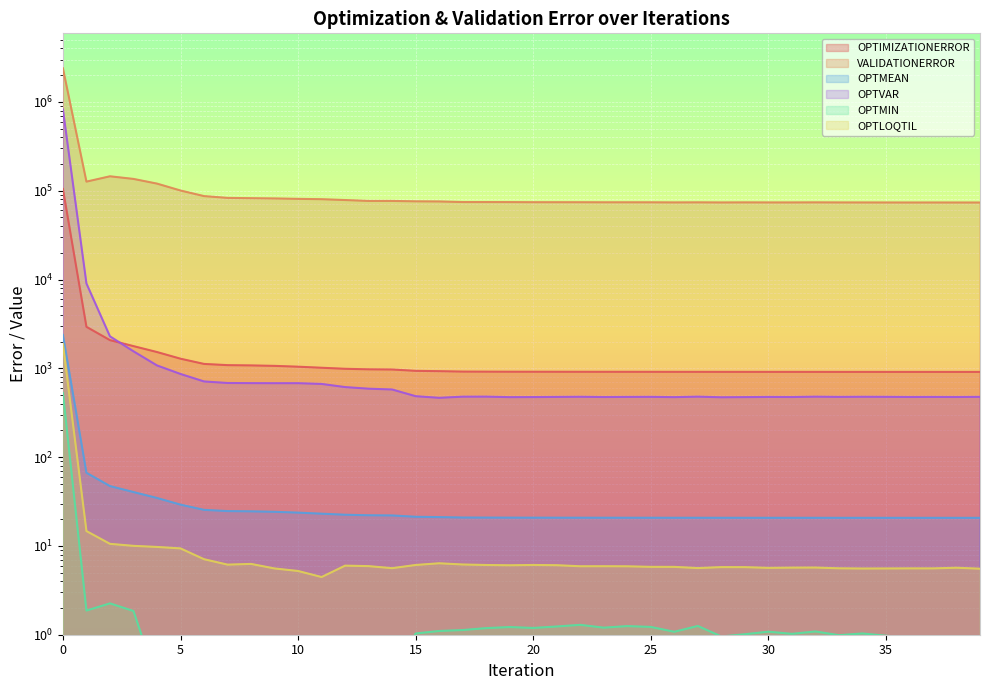

Reading right to left, transcribe all the data shown in this chart.

OPTIMIZATIONERROR: 39=911.4	38=911.5	37=911.5	36=911.6	35=911.7	34=911.8	33=911.9	32=912.2	31=912.3	30=912.4	29=912.5	28=912.7	27=913.1	26=913.2	25=913.6	24=914.0	23=914.2	22=914.5	21=915.0	20=915.5	19=916.1	18=917.4	17=918.8	16=929.2	15=937.0	14=969.9	13=974.5	12=987.9	11=1015.1	10=1043.2	9=1065.8	8=1078.5	7=1086.2	6=1120.9	5=1283.5	4=1525.6	3=1778.6	2=2076.9	1=2933.3	0=104704.0
VALIDATIONERROR: 39=73646.0	38=73686.2	37=73712.9	36=73681.4	35=73718.5	34=73769.9	33=73807.3	32=73945.0	31=73808.6	30=73807.5	29=73915.6	28=73777.8	27=73984.6	26=73846.2	25=74045.1	24=74078.6	23=74082.0	22=74205.5	21=74241.7	20=74259.0	19=74494.5	18=74575.8	17=74575.6	16=75713.2	15=75982.4	14=76780.3	13=76768.9	12=78562.2	11=80289.5	10=81002.8	9=81878.8	8=82455.0	7=83080.3	6=87006.0	5=100578.0	4=120297.0	3=135834.0	2=145422.0	1=126656.0	0=2389840.0
OPTMEAN: 39=20.7	38=20.7	37=20.7	36=20.7	35=20.7	34=20.7	33=20.7	32=20.7	31=20.7	30=20.7	29=20.7	28=20.7	27=20.8	26=20.8	25=20.8	24=20.8	23=20.8	22=20.8	21=20.8	20=20.8	19=20.8	18=20.8	17=20.9	16=21.1	15=21.3	14=22.0	13=22.1	12=22.5	11=23.1	10=23.7	9=24.2	8=24.5	7=24.7	6=25.5	5=29.2	4=34.7	3=40.4	2=47.2	1=66.7	0=2379.7
OPTVAR: 39=477.3	38=475.6	37=476.3	36=475.7	35=477.4	34=478.3	33=476.8	32=479.6	31=475.3	30=476.3	29=474.1	28=472.0	27=479.8	26=473.7	25=477.3	24=476.6	23=475.1	22=478.3	21=476.5	20=474.7	19=473.7	18=480.0	17=479.5	16=465.4	15=485.5	14=577.7	13=589.7	12=614.9	11=667.2	10=680.2	9=680.0	8=681.2	7=683.8	6=711.6	5=863.9	4=1078.0	3=1554.6	2=2291.1	1=9027.4	0=821957.0
OPTMIN: 39=0.9	38=0.9	37=0.9	36=0.9	35=1.0	34=1.0	33=1.0	32=1.1	31=1.0	30=1.1	29=1.0	28=1.0	27=1.3	26=1.1	25=1.2	24=1.3	23=1.2	22=1.3	21=1.2	20=1.2	19=1.2	18=1.2	17=1.1	16=1.1	15=1.0	14=0.4	13=0.3	12=0.3	11=0.1	10=0.0	9=0.2	8=0.2	7=0.1	6=0.1	5=0.9	4=0.3	3=1.8	2=2.3	1=1.9	0=526.8
OPTLOQTIL: 39=5.5	38=5.7	37=5.6	36=5.6	35=5.6	34=5.6	33=5.6	32=5.7	31=5.7	30=5.7	29=5.8	28=5.8	27=5.6	26=5.8	25=5.8	24=5.9	23=5.9	22=5.9	21=6.1	20=6.1	19=6.1	18=6.1	17=6.2	16=6.4	15=6.1	14=5.6	13=5.9	12=6.0	11=4.5	10=5.2	9=5.6	8=6.3	7=6.2	6=7.1	5=9.4	4=9.7	3=10.0	2=10.6	1=14.7	0=1874.5